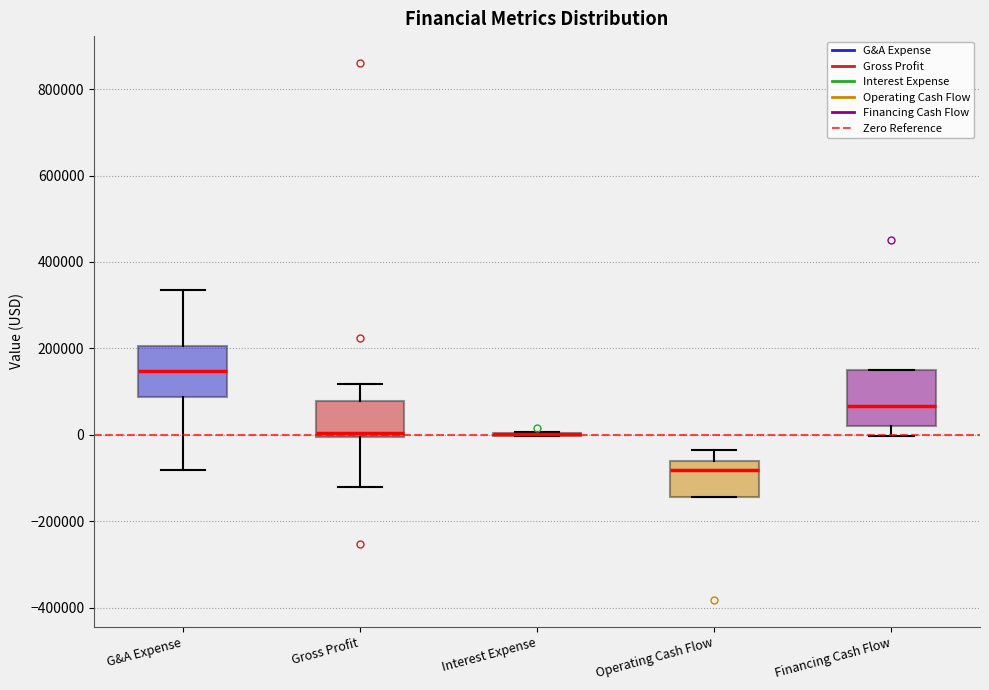

Reading left to right, transcribe this box plot: for each box, give where its median line is, the range the box spans, and where its two whiskers end, as read against the y-axis. The values are not printed on the chart, so give them approximately, as read against the axis.

G&A Expense: median 140000, box 80000 to 200000, whiskers -80000 to 340000
Gross Profit: median 0 (just above the box's lower edge), box 0 to 80000, whiskers -120000 to 120000
Interest Expense: box collapsed to a line at 0, whiskers 0 to 0
Operating Cash Flow: median -80000, box -140000 to -60000, whiskers -140000 to -40000
Financing Cash Flow: median 60000, box 20000 to 140000, whiskers 0 to 140000